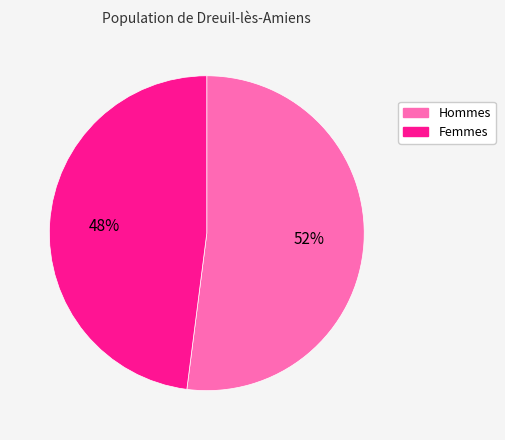

The Femmes slice represents 63% of the pie. True or false?

False